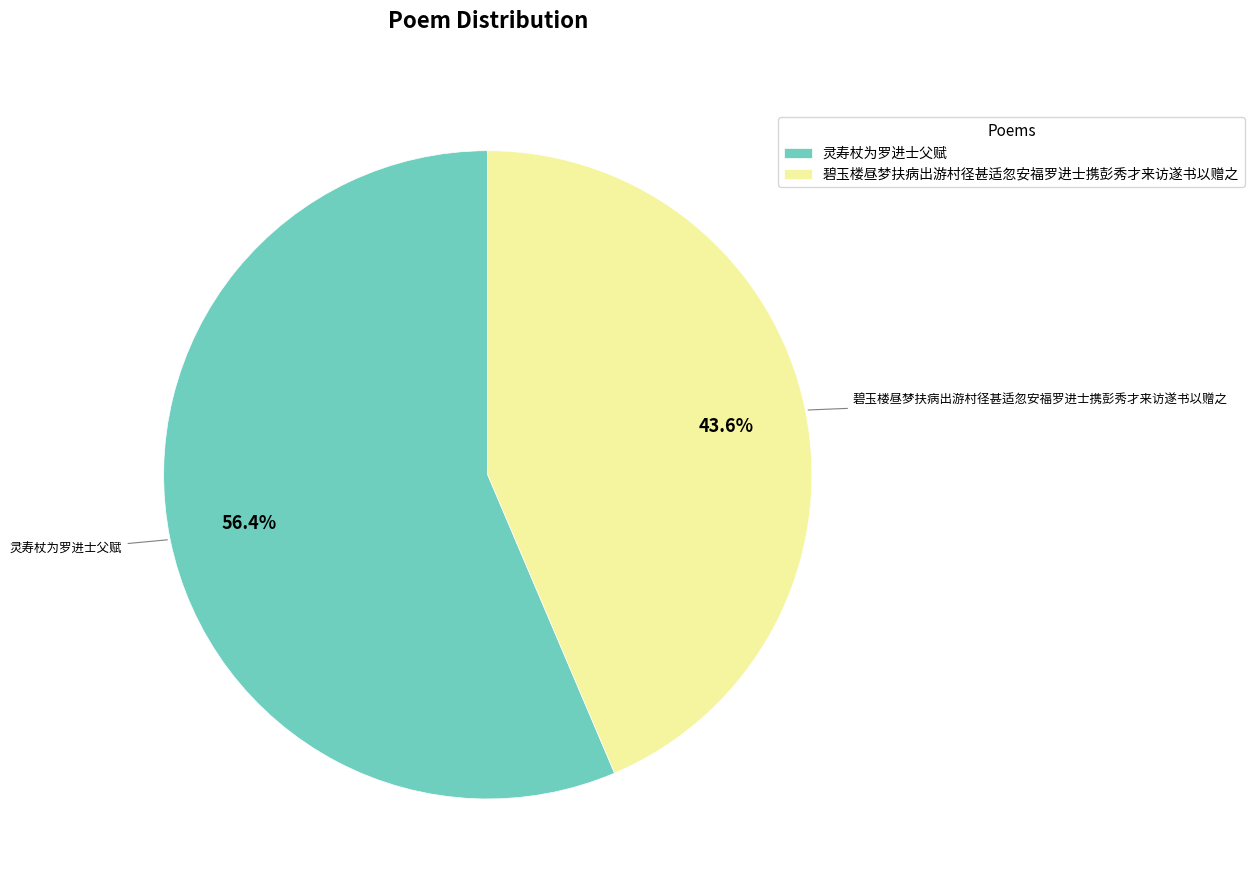

Approximately how many times larger is the value at 碧玉楼昼梦扶病出游村径甚适忽安福罗进士携彭秀才来访遂书以赠之 compared to 灵寿杖为罗进士父赋?

0.8